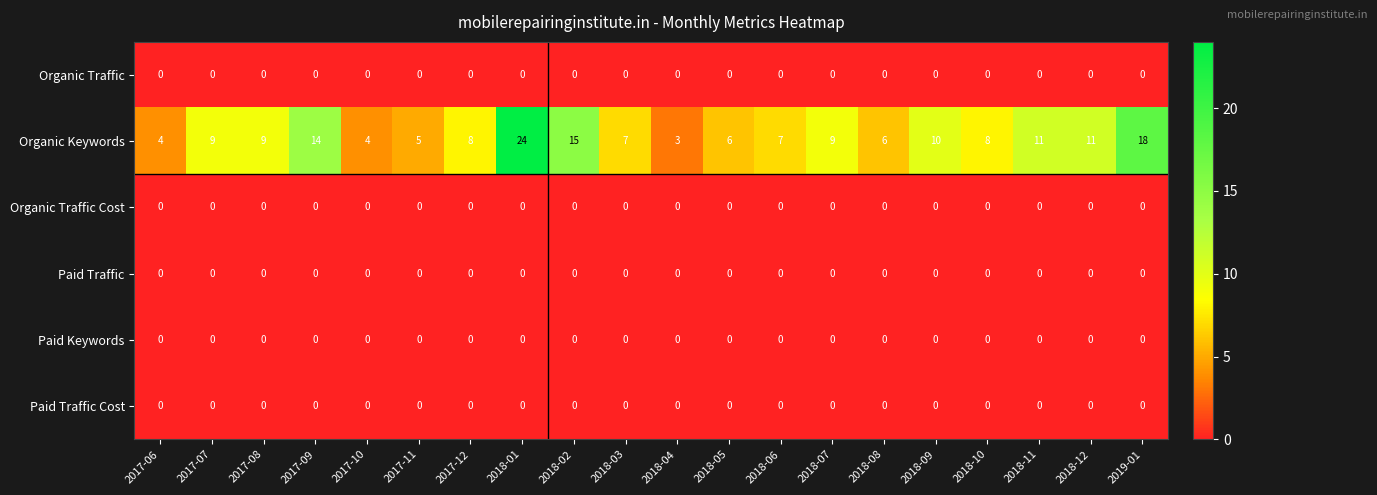

Which series has the largest total across all categories?

Organic Keywords